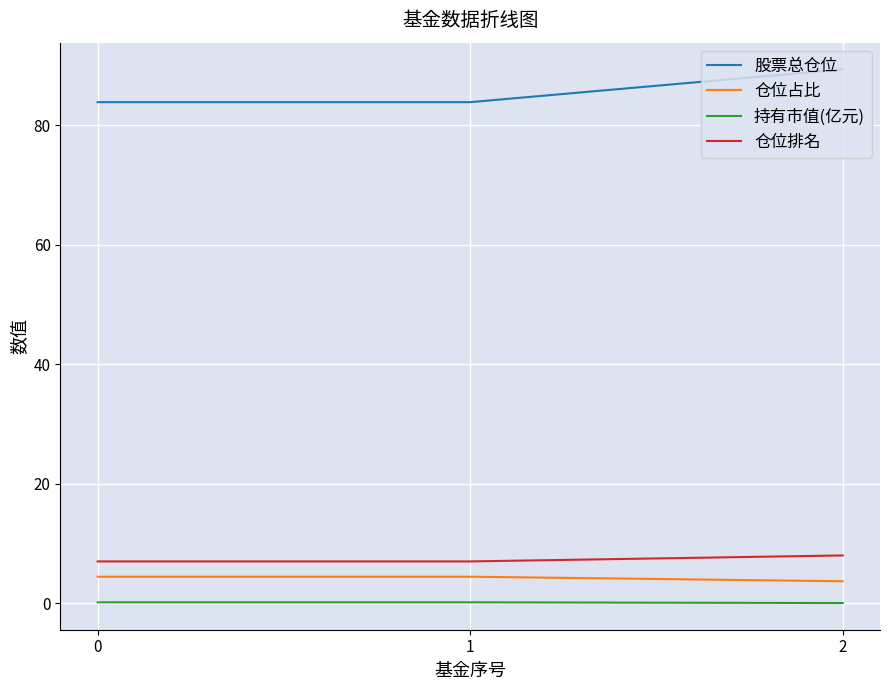

The value of 持有市值(亿元) at 2 is 0.0. True or false?

True